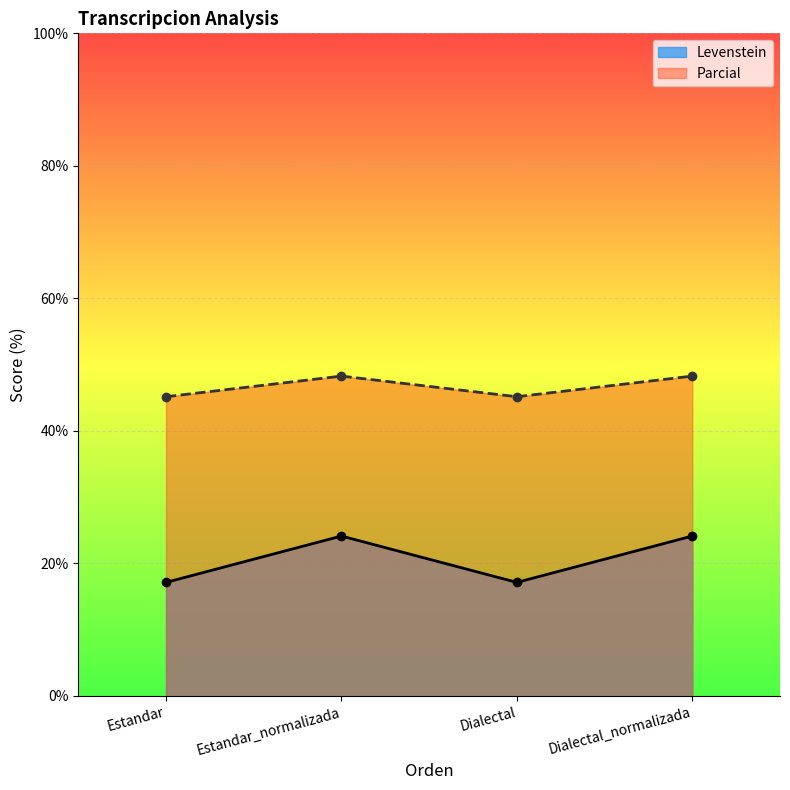

What are all the series names shown in the legend?

Levenstein, Parcial